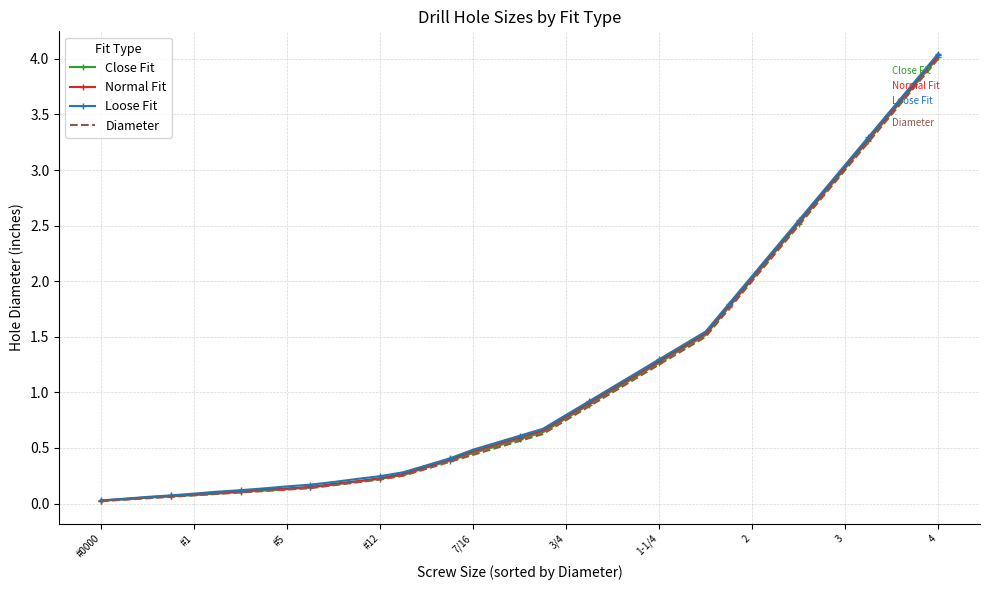

What are all the series names shown in the legend?

Close Fit, Normal Fit, Loose Fit, Diameter